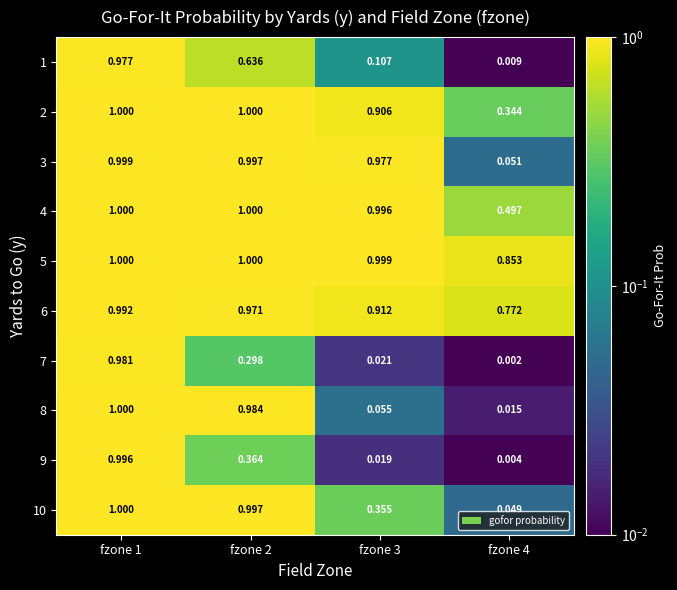

Is the value of 3 at fzone 4 greater than the value of 1 at fzone 3?

No